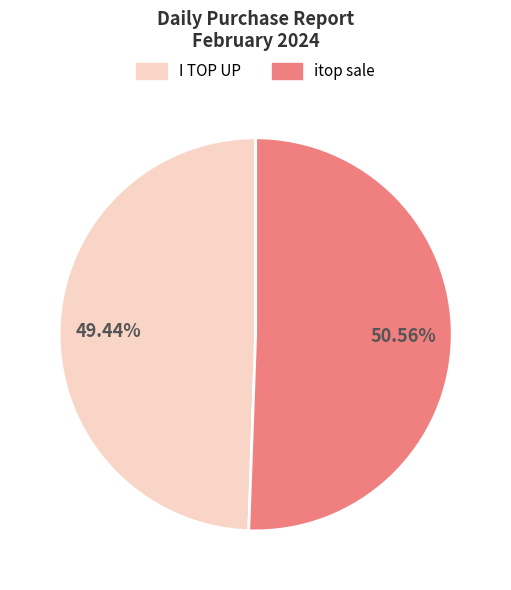

Which category has the smallest portion of the pie?

I TOP UP